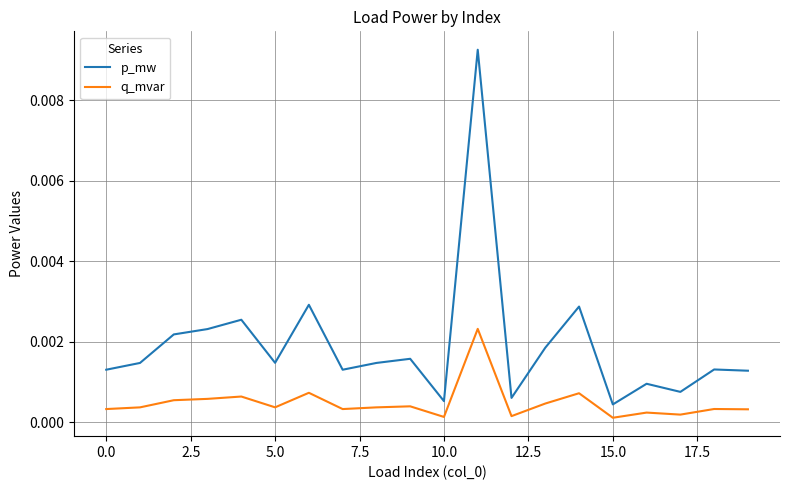

What are all the series names shown in the legend?

p_mw, q_mvar